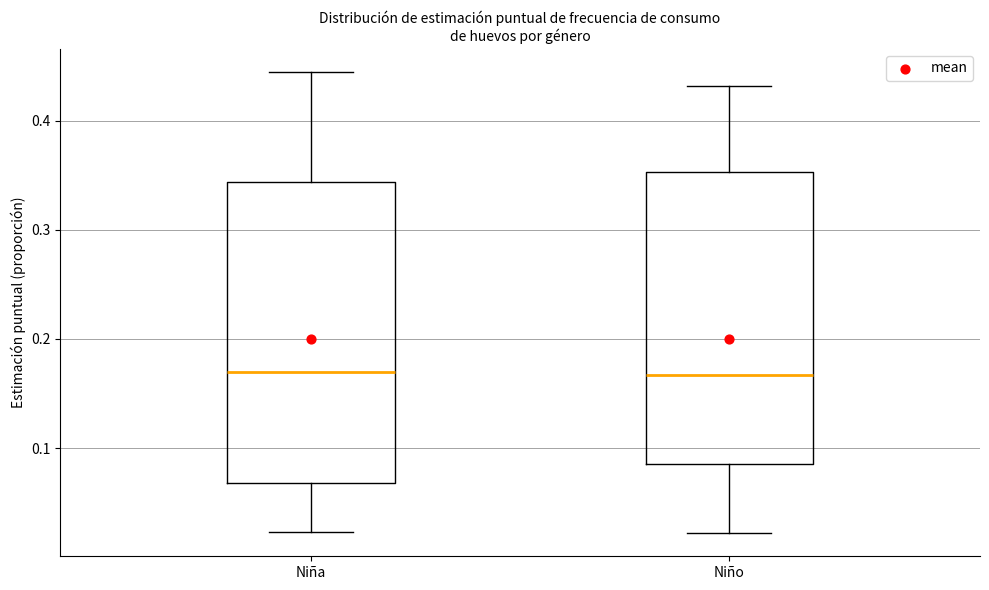

Where does the lower whisker of the box for Niña end on the y-axis? The values are not printed on the chart, so give them approximately, as read against the axis.

0.02